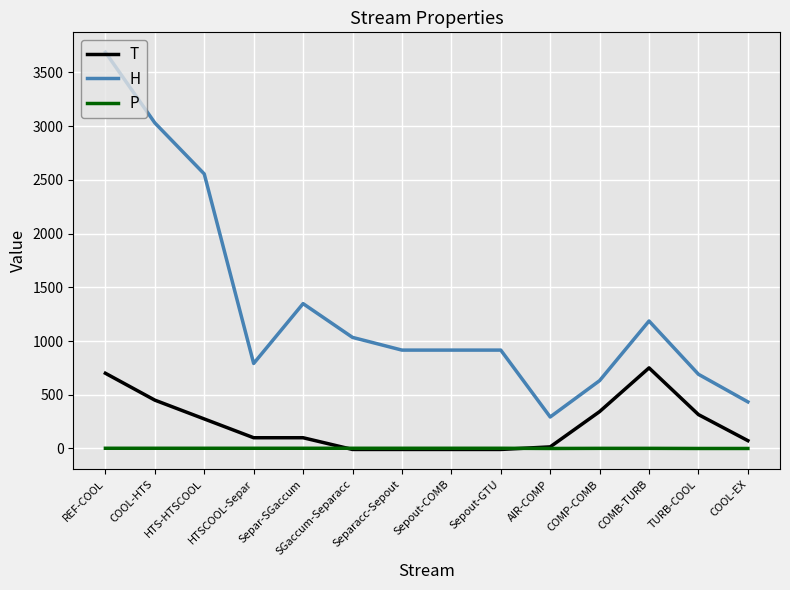

What is the highest value of the T series?

750.0